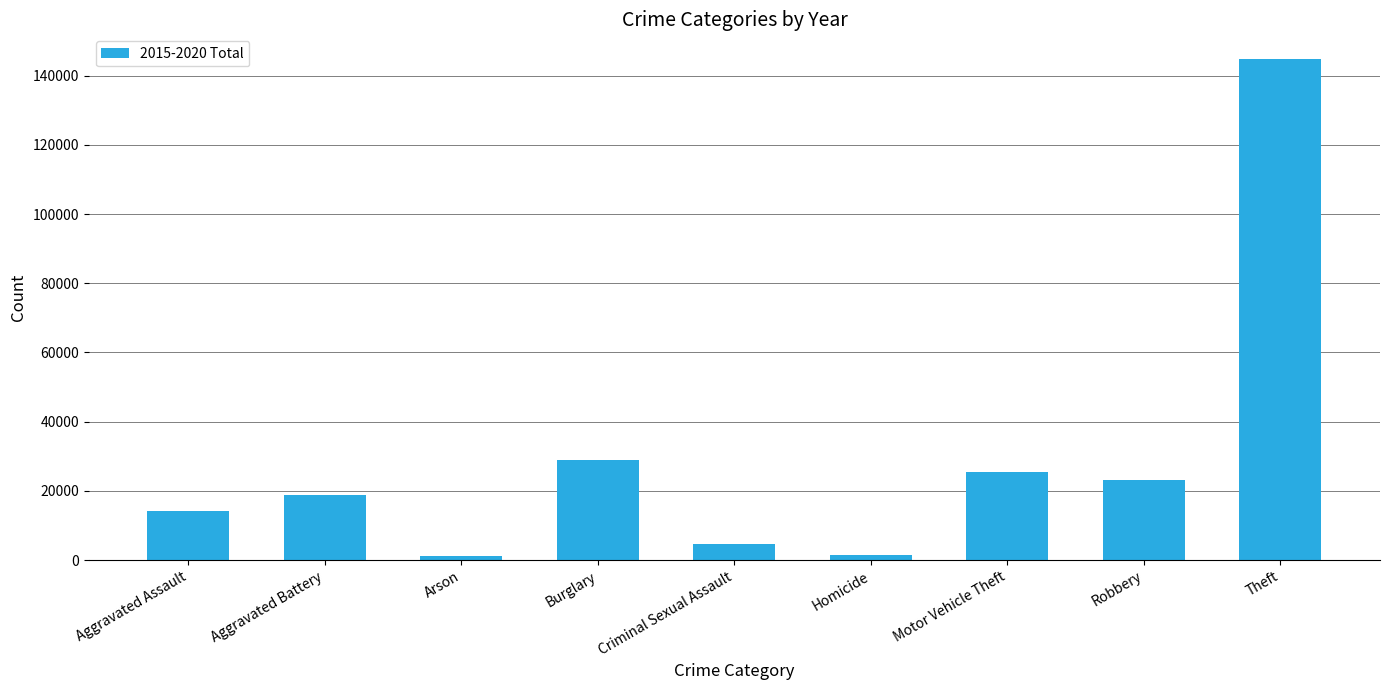

The chart shows a value of 14296 at Aggravated Assault. True or false?

True